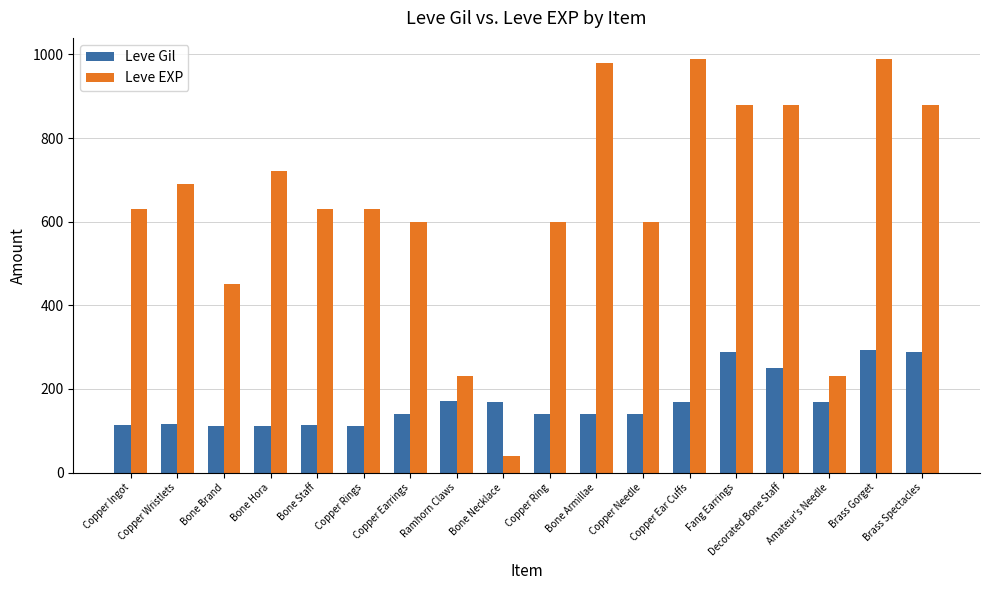

What is the total value across all series at Bone Necklace?

209